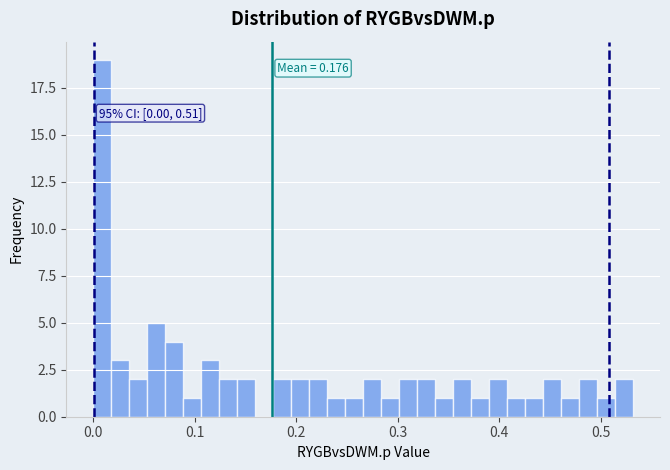

Read against the x-axis, roughly where is the centre of the tallest bar?

0.01